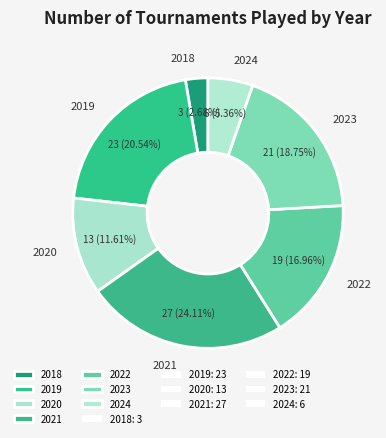

What percentage is NOT represented by 2020?

88.4%